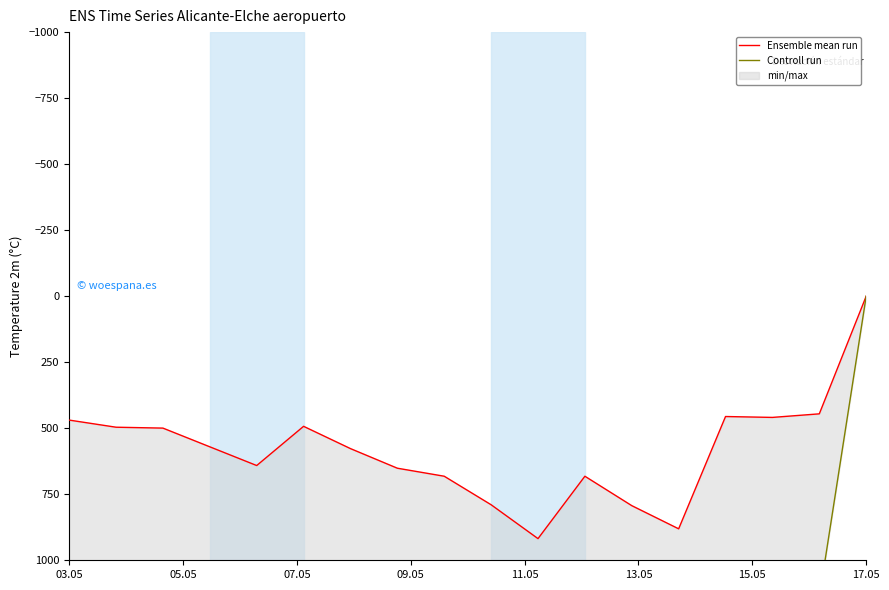

True or false: Ensemble mean run and Controll run cross at least once.

False